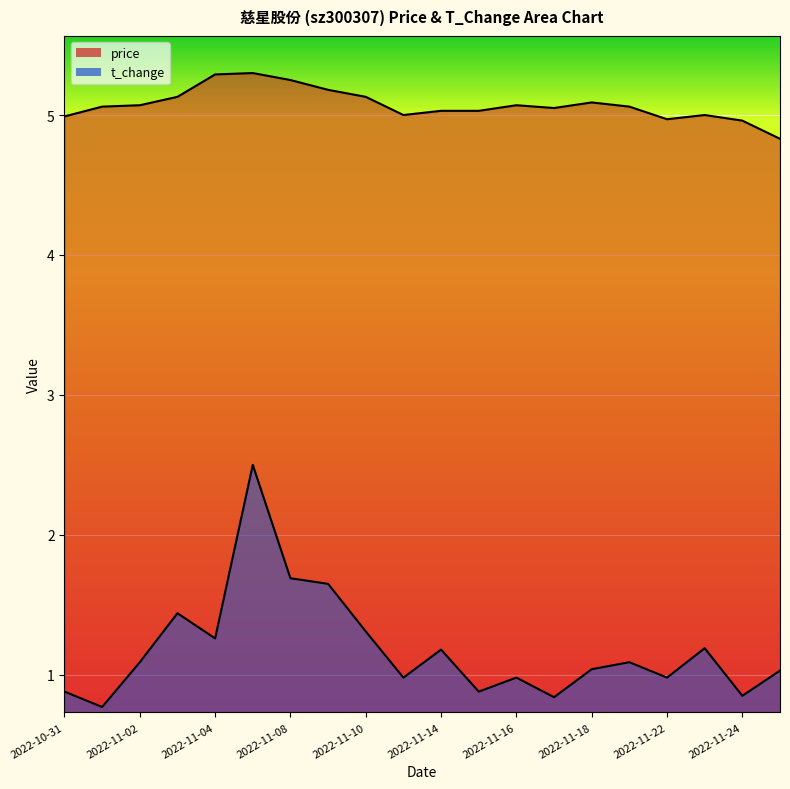

What is the difference between the t_change values at 2022-11-03 and 2022-11-21?

0.3